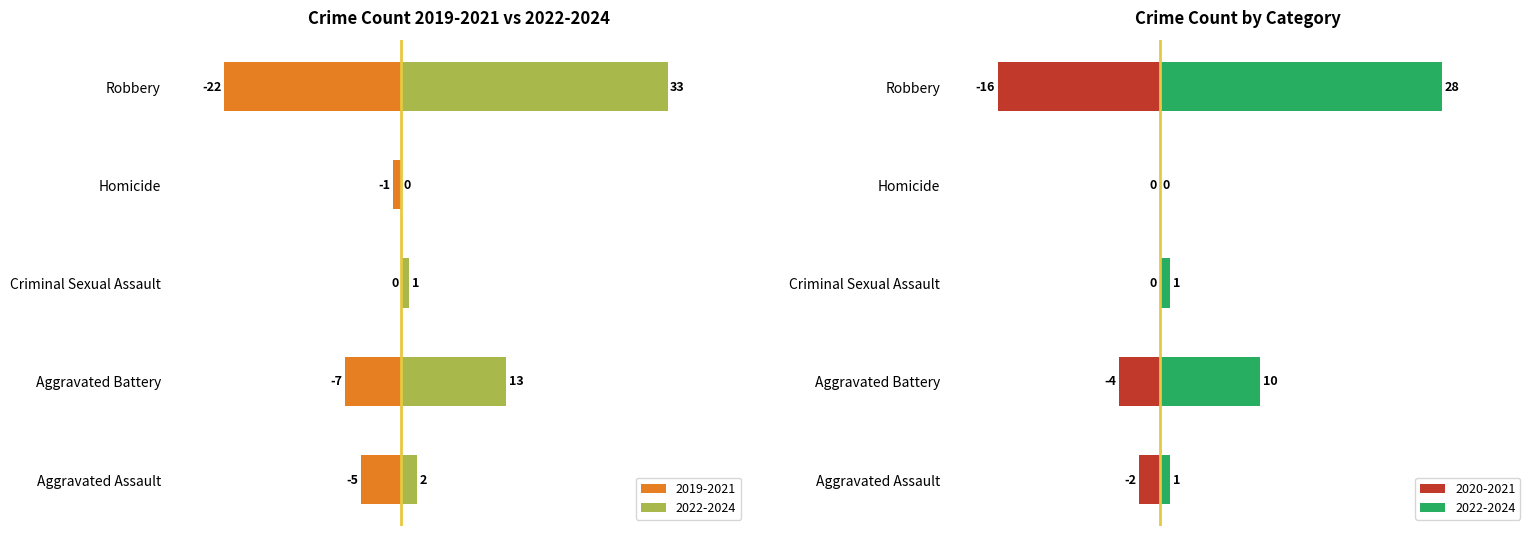

Rank the categories by 2020 value from lowest to highest.

Robbery, Aggravated Battery, Aggravated Assault, Criminal Sexual Assault, Homicide